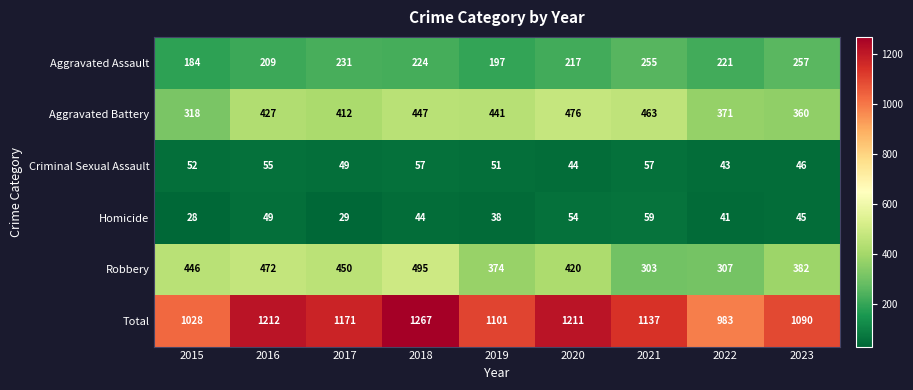

Where is Aggravated Battery nearest to the value 397?

2017